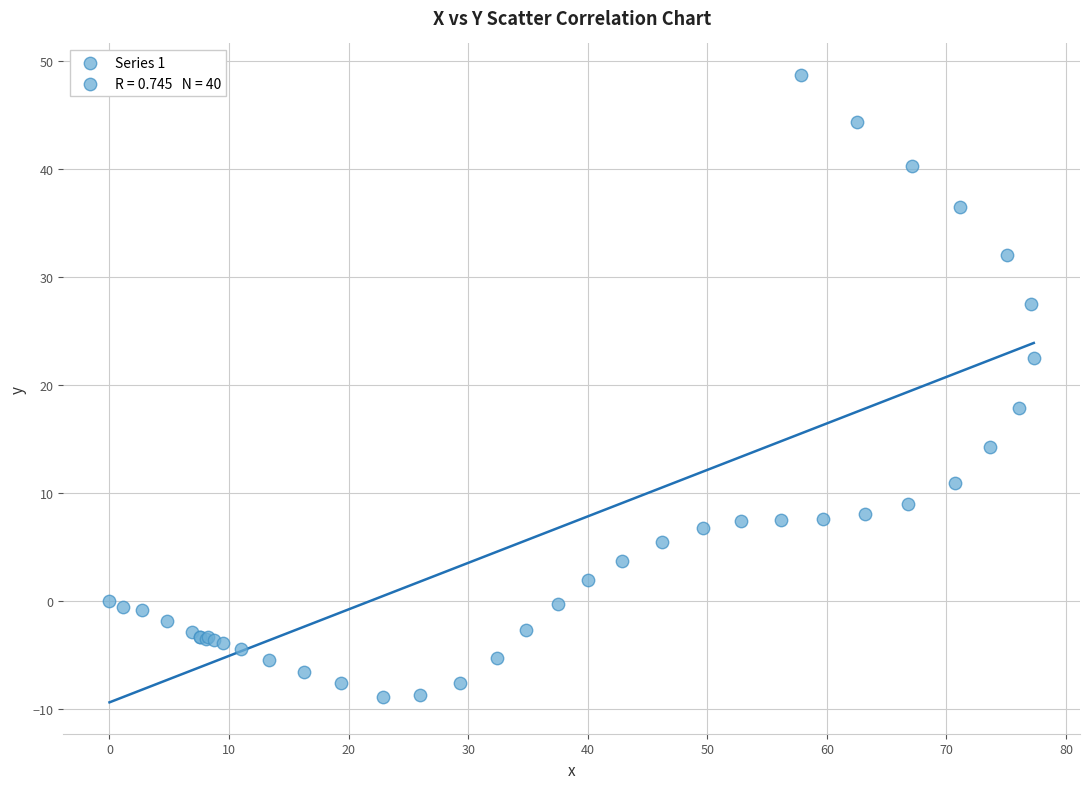

What Y value in the scatter plot is closest to 19?

17.8